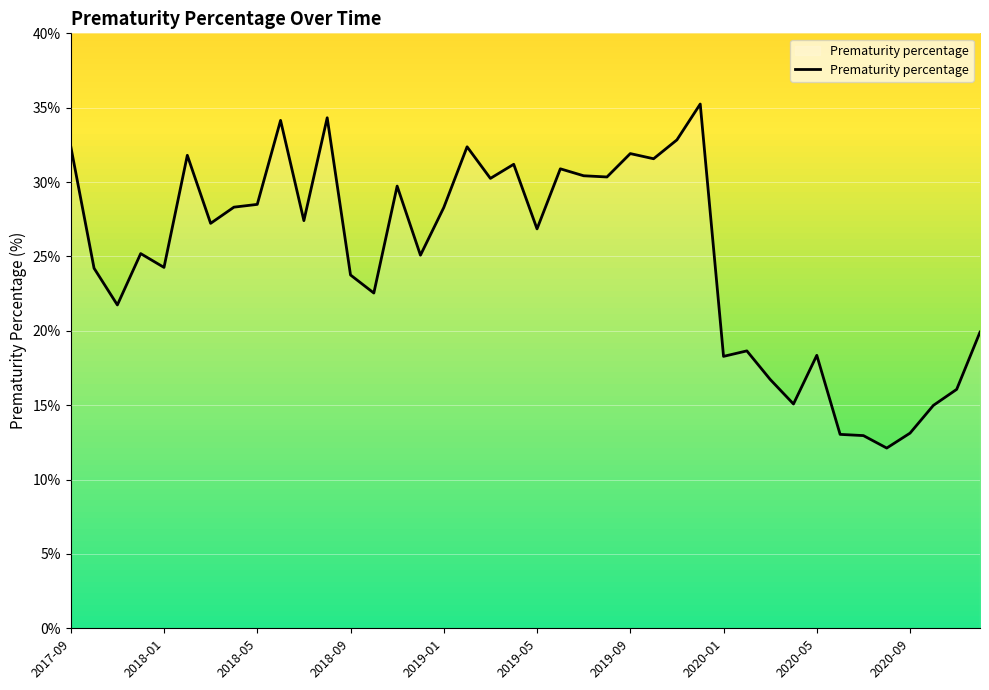

What is the smallest value displayed?

12.1